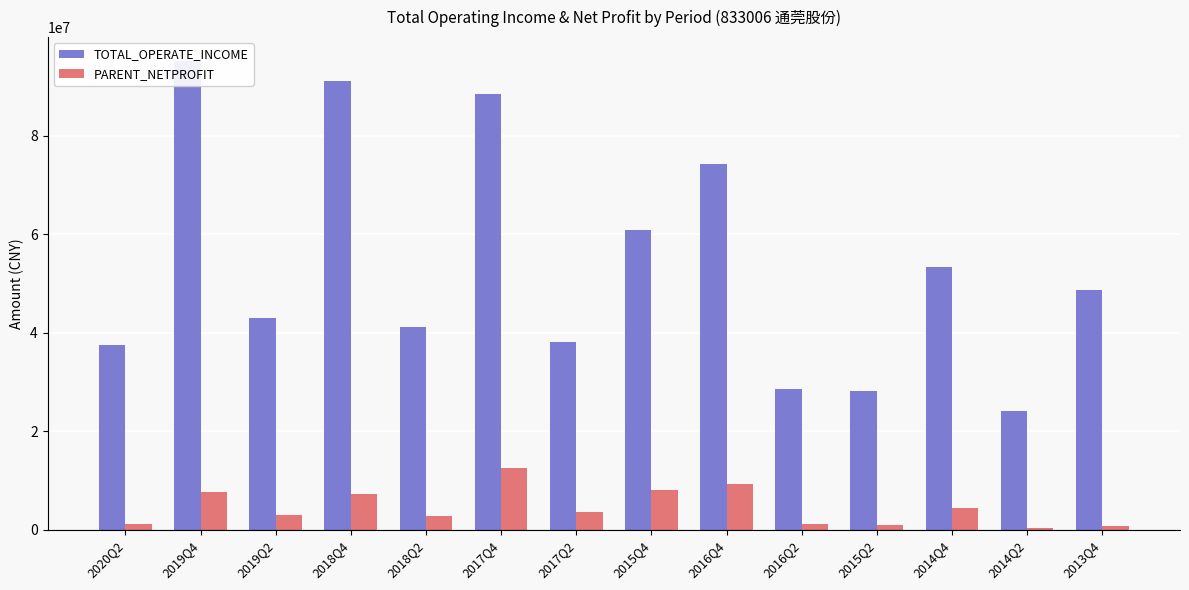

What is the minimum value for PARENT_NETPROFIT?

436673.5